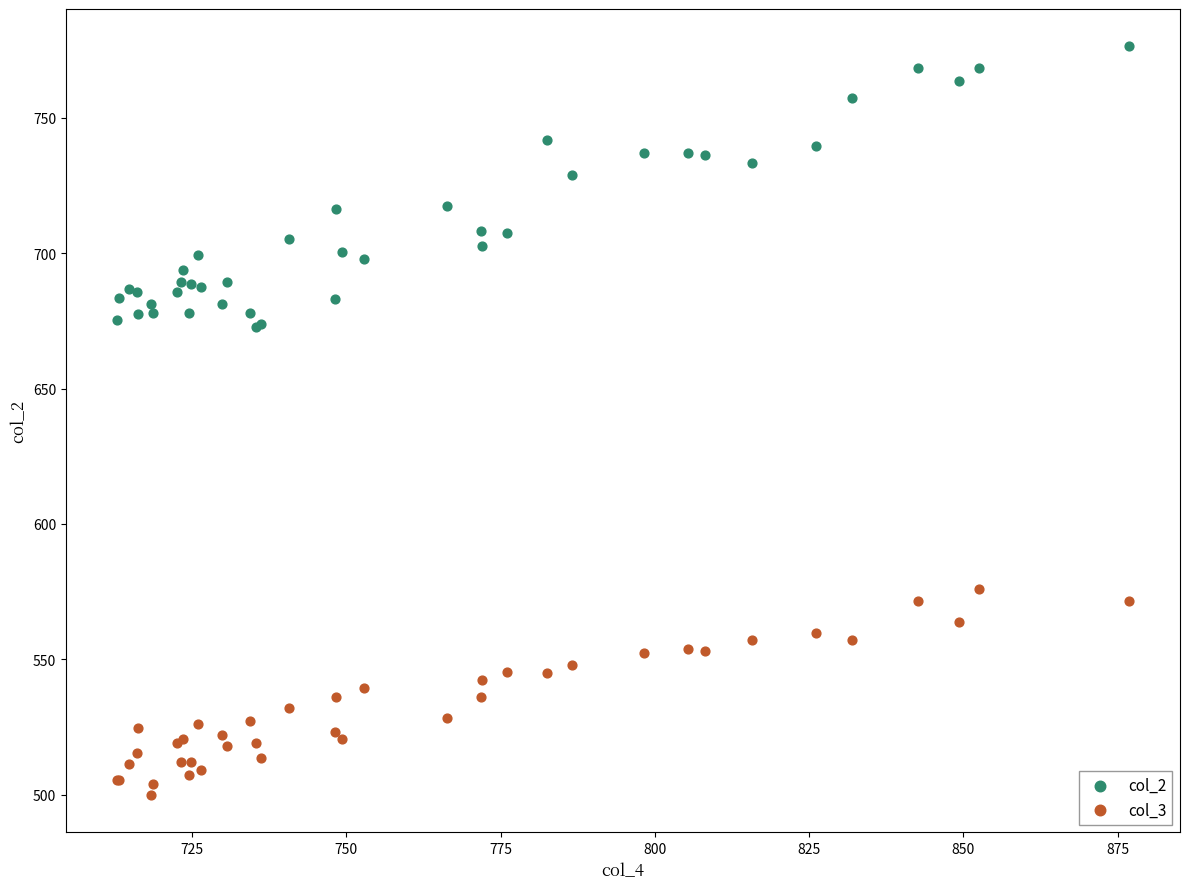

Which series contains the lowest Y value?

col_3